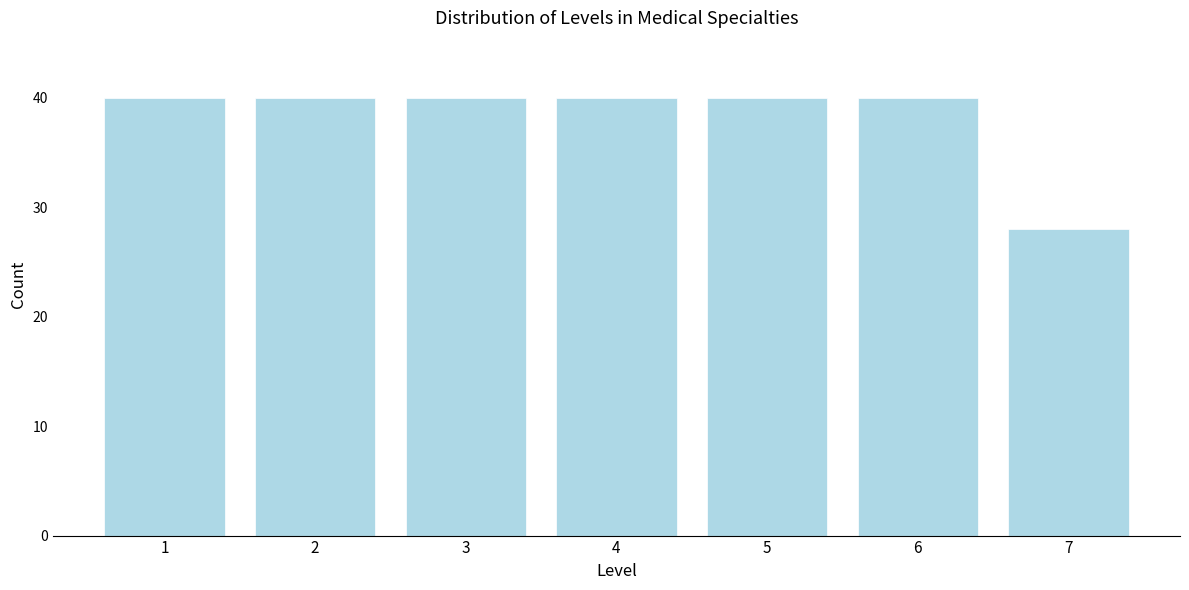

Reading left to right, list all the values displayed in this chart.

40	40	40	40	40	40	28